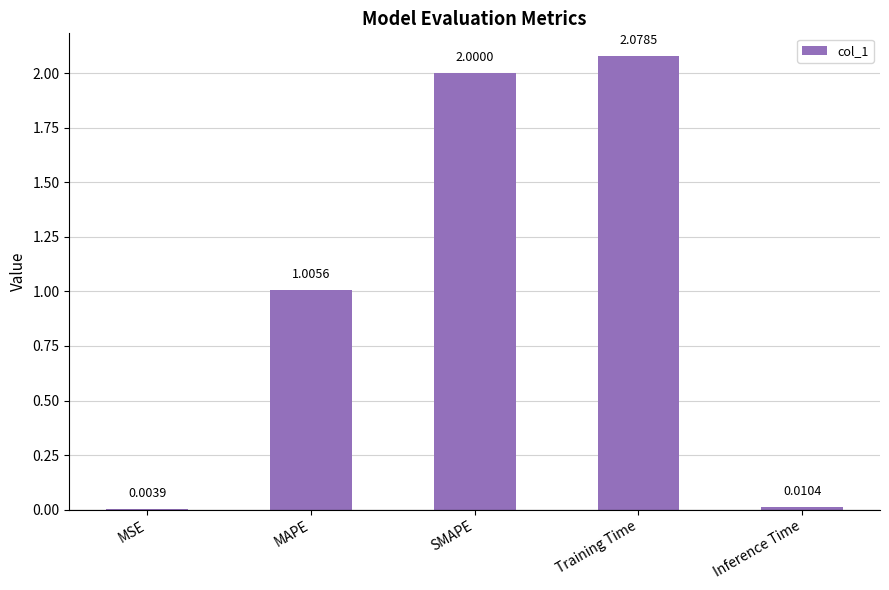

What is the change in value from SMAPE to Training Time?

+0.1